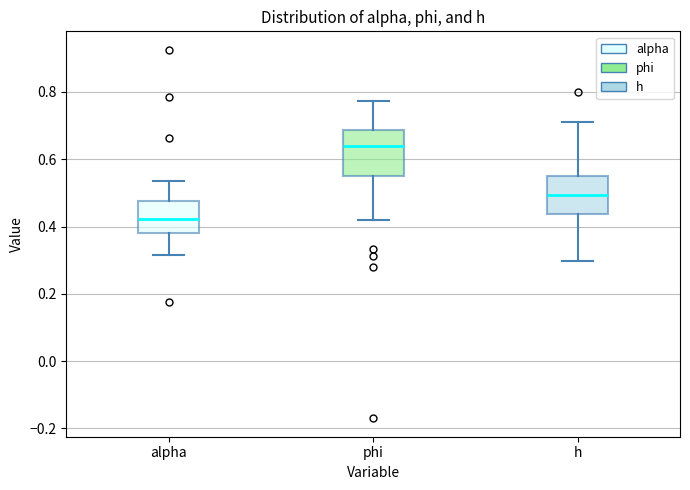

Comparing the boxes themselves (not the whiskers), which one is the tallest?

phi